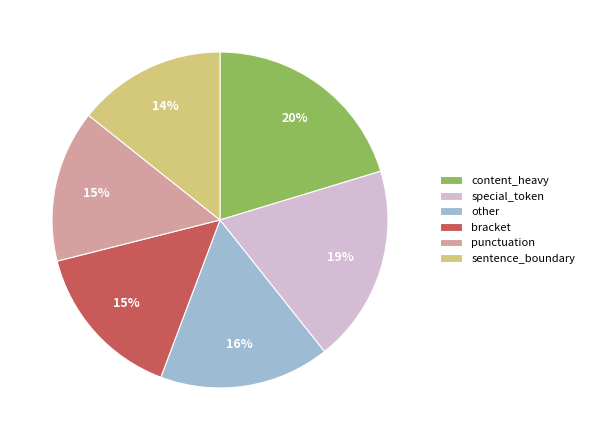

Which category has the biggest portion of the pie?

content_heavy